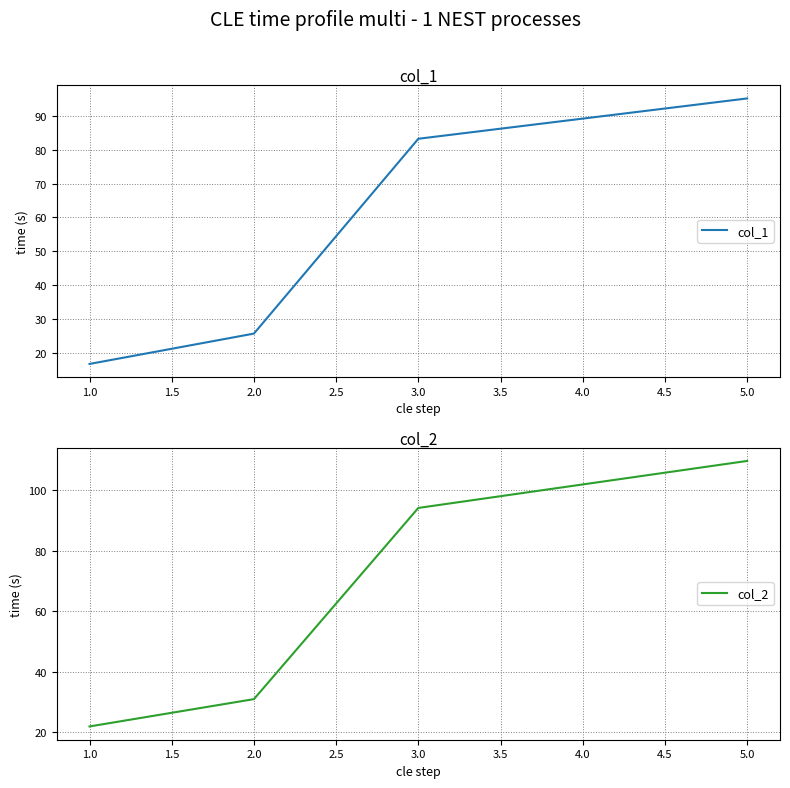

What is the approximate value of col_1 at 3.0?

83.2